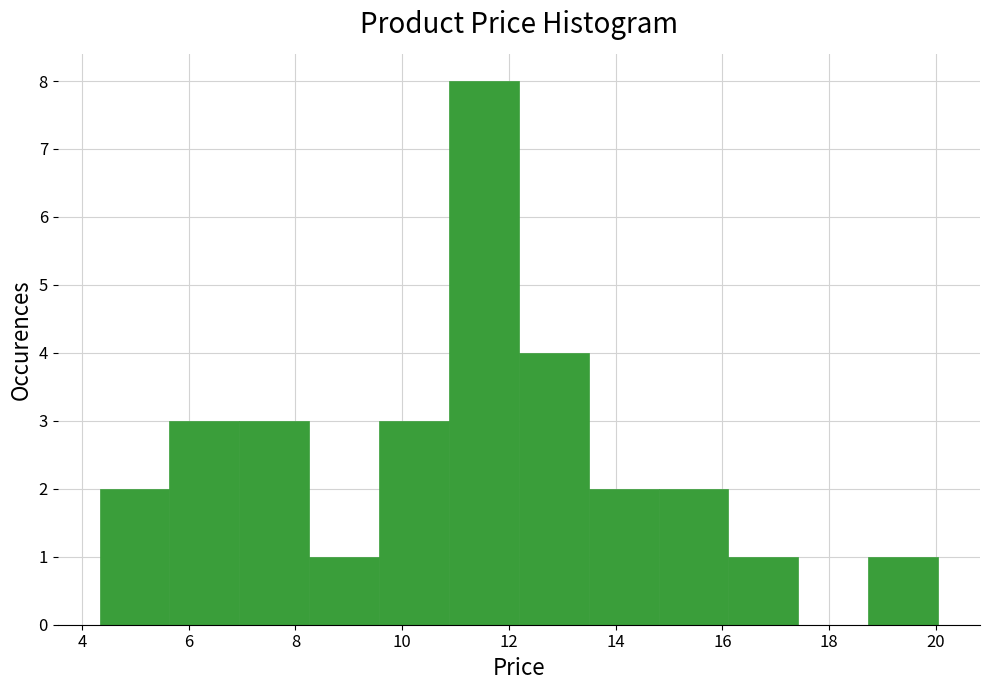

Reading left to right, transcribe this chart: for each bar, give the range it covers on the x-axis and its height. Neither the bar edges nor the heights are printed on the chart, so give them approximately, as read against the axes.

4.4 to 5.6: 2
5.6 to 7.0: 3
7.0 to 8.2: 3
8.2 to 9.6: 1
9.6 to 10.8: 3
10.8 to 12.2: 8
12.2 to 13.4: 4
13.4 to 14.8: 2
14.8 to 16.2: 2
16.2 to 17.4: 1
17.4 to 18.8: 0
18.8 to 20.0: 1